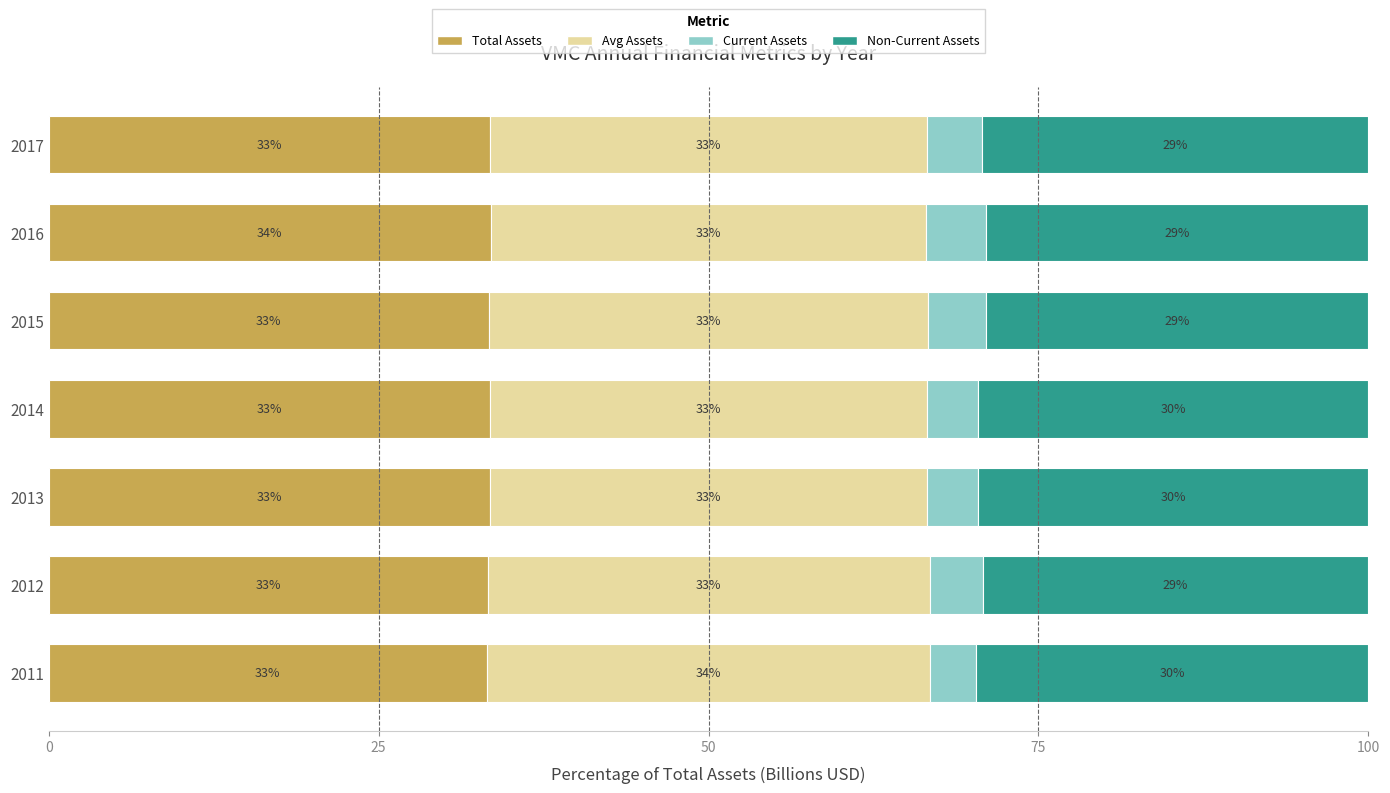

What is the total value across all series at 2016?

100.0